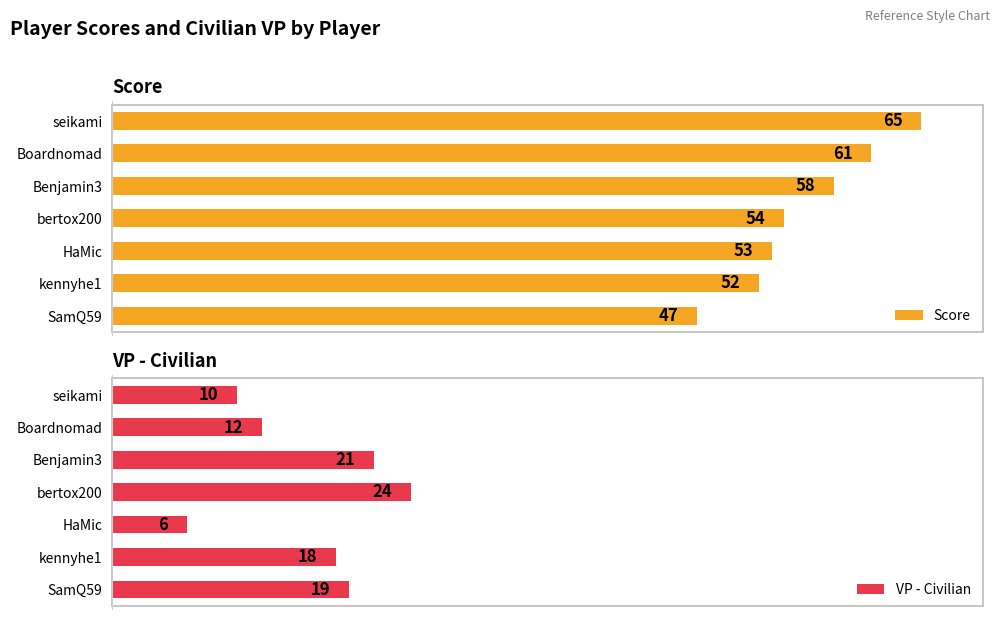

Reading right to left, extract all data points from this chart.

Score: 47	52	53	54	58	61	65
VP - Civilian: 19	18	6	24	21	12	10